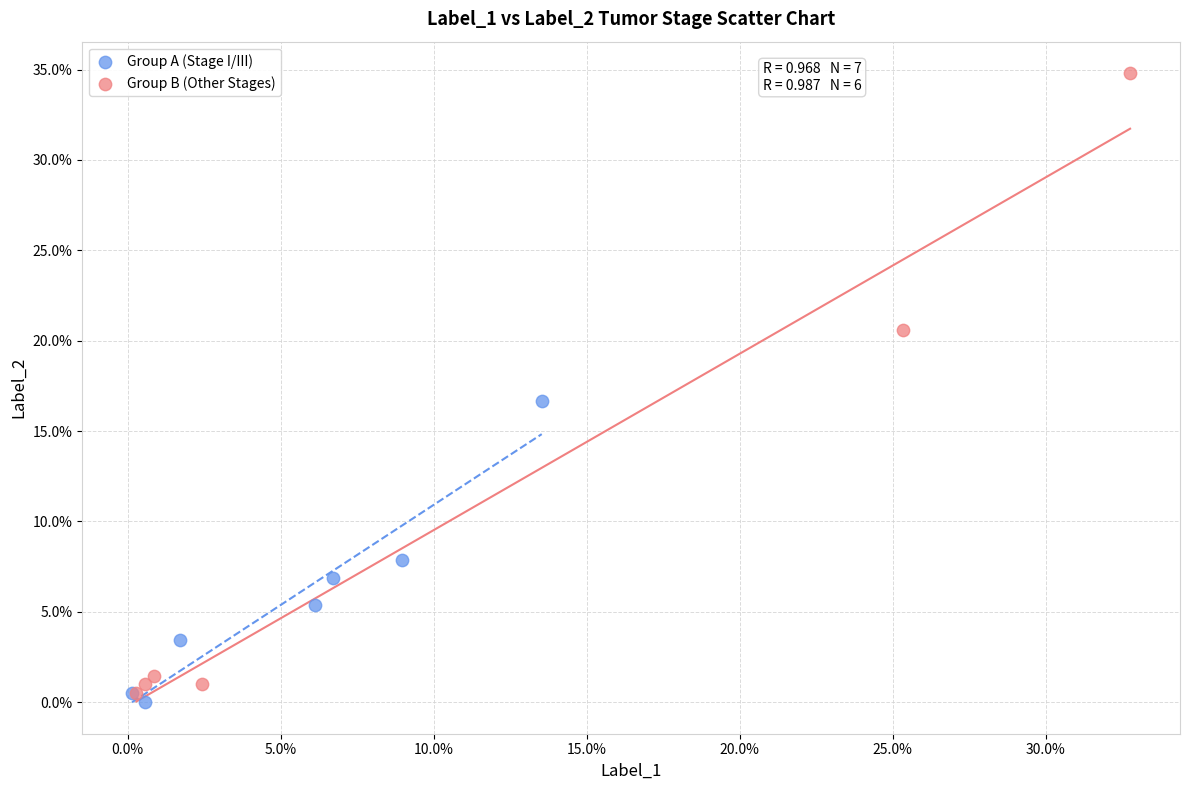

Which series reaches the minimum Y coordinate?

Group A (Stage I/III)